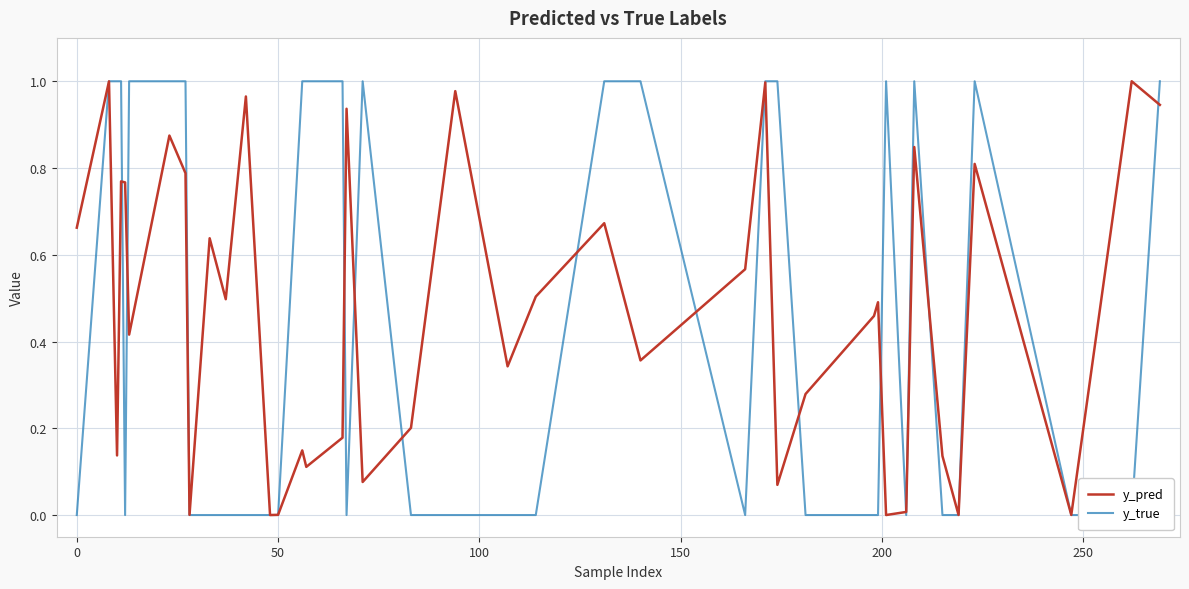

True or false: y_true has a value of 1.4 at 50.

False